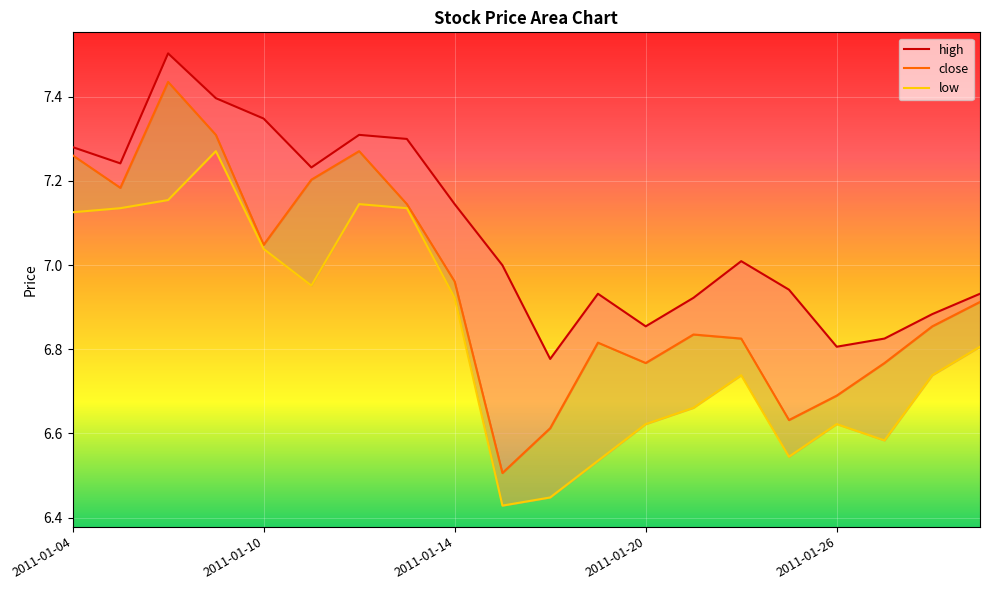

How many data points in high are less than 7?

10